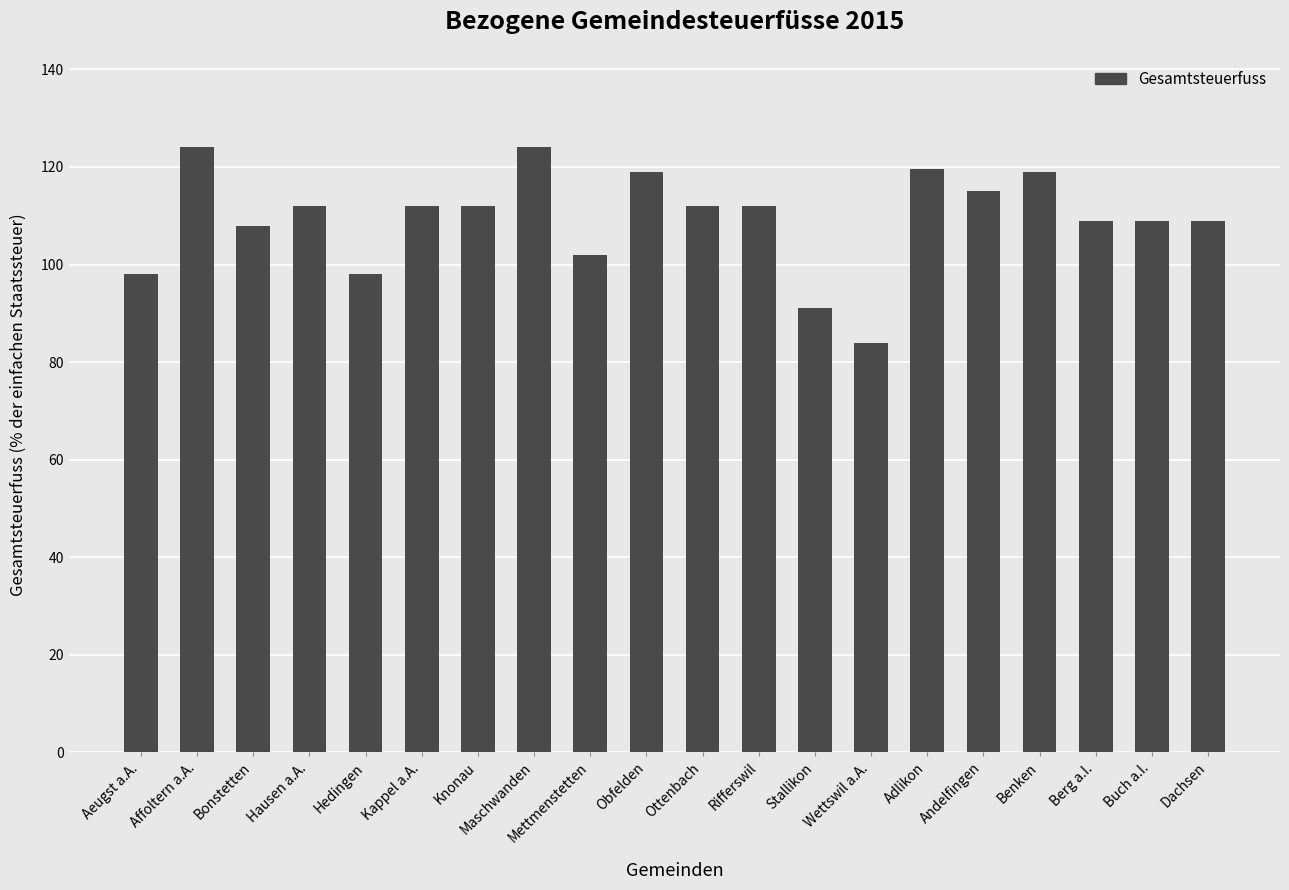

Approximately how many times larger is the value at Wettswil a.A. compared to Rifferswil?

0.8